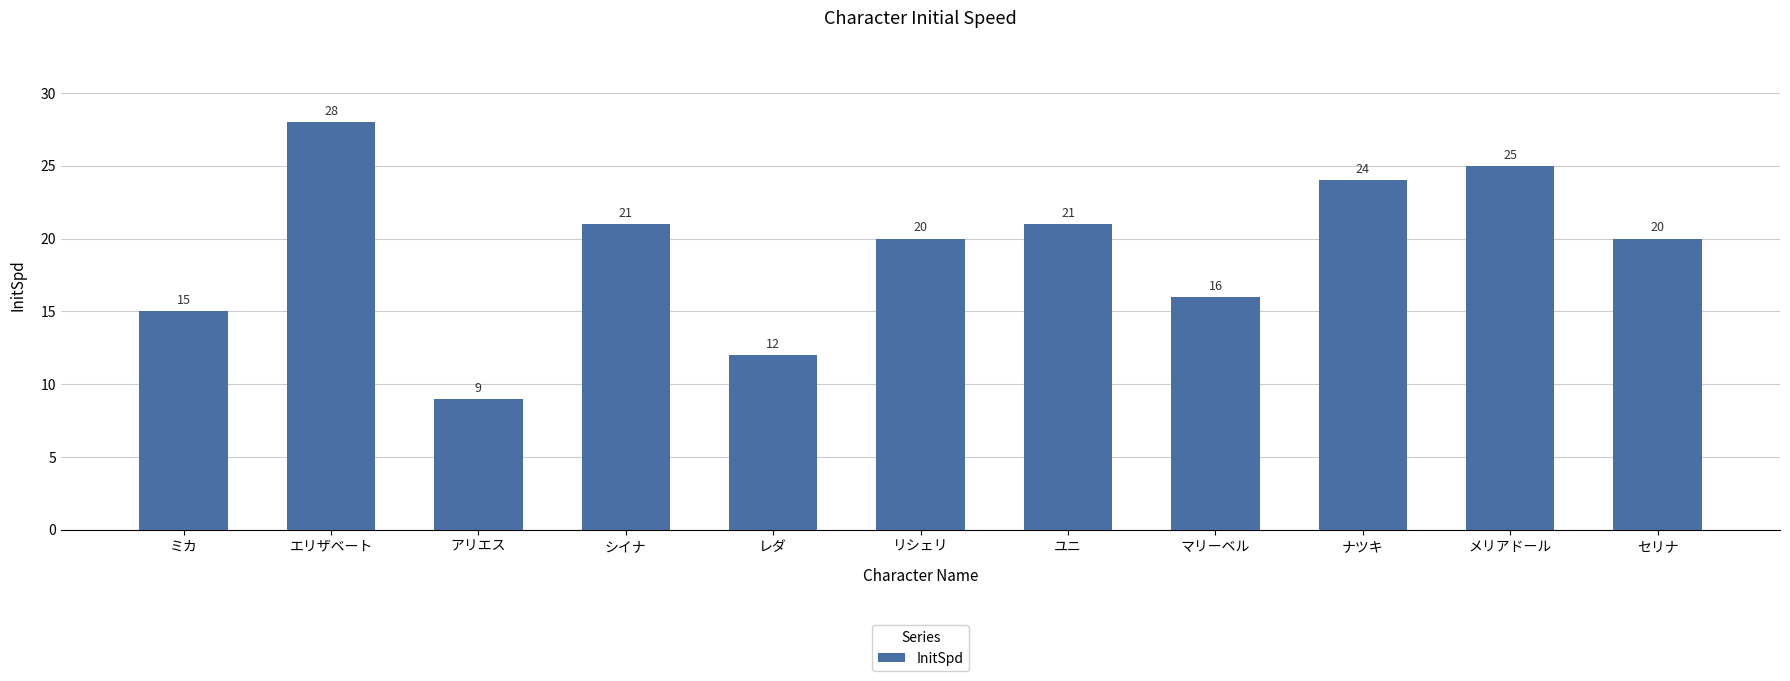

What is the sum of the values at メリアドール and リシェリ?

45